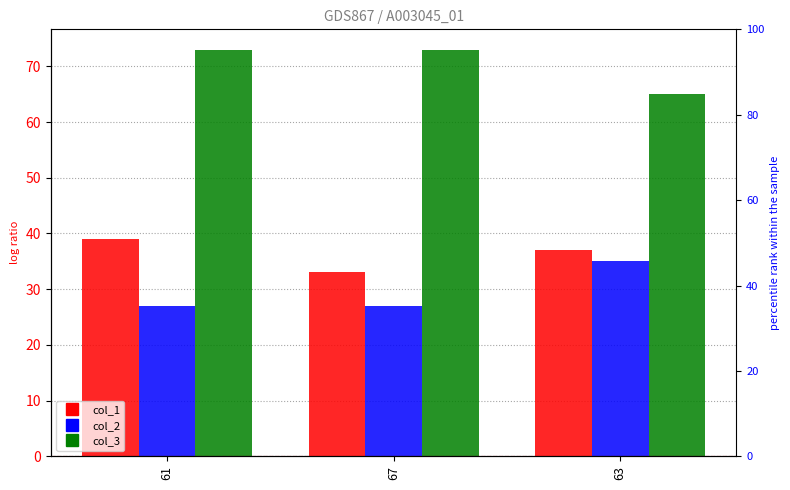

Rank the series by their maximum value, from highest to lowest.

col_3, col_1, col_2